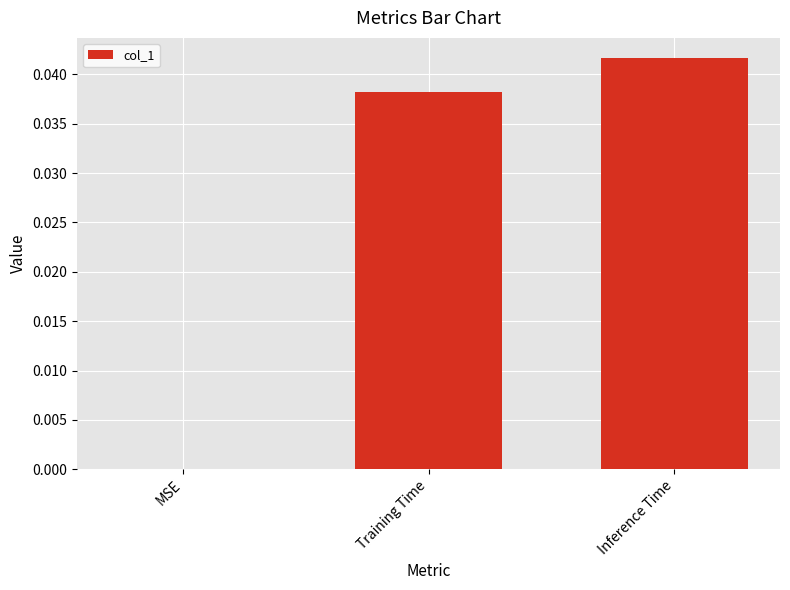

True or false: the data shows 0.0 at MSE.

True